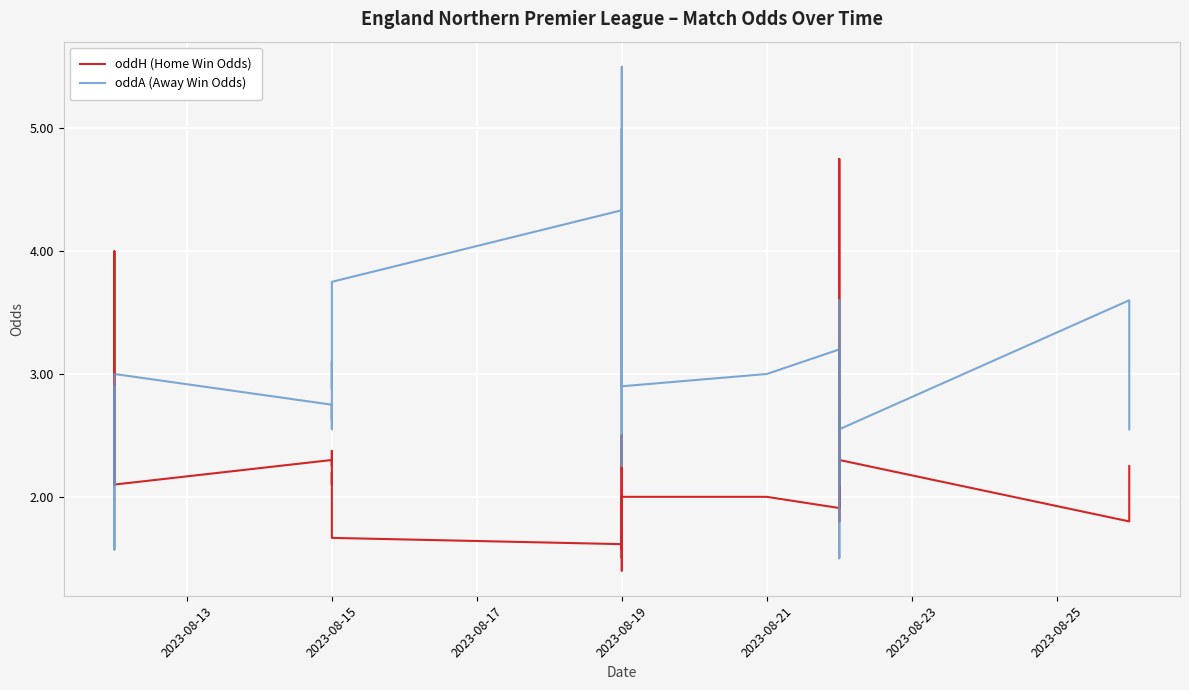

The value of oddH (Home Win Odds) at 2023-08-25 is 3.3. True or false?

False